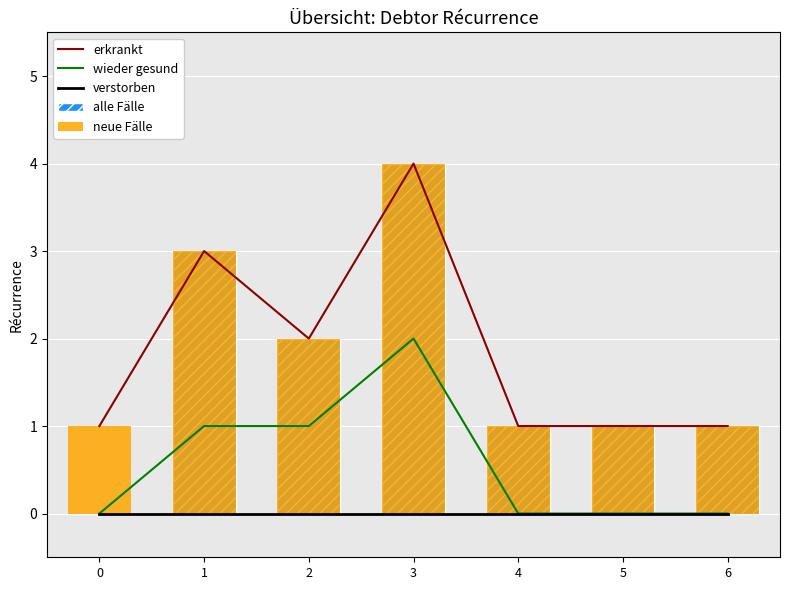

Which label corresponds to the largest value in the chart?

3